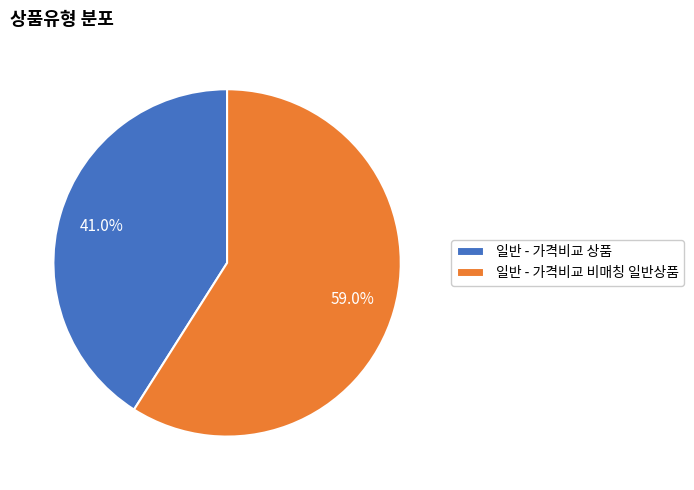

Is 일반 - 가격비교 비매칭 일반상품 the majority of the pie?

Yes